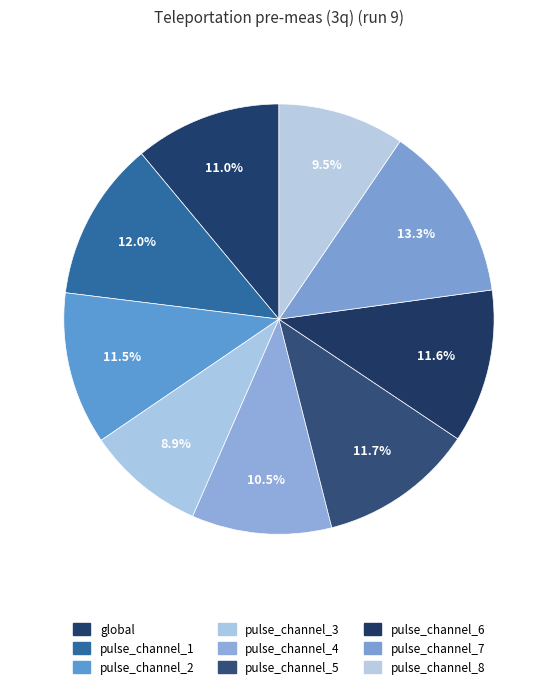

To the nearest percent, what portion does pulse_channel_6 represent?

12%